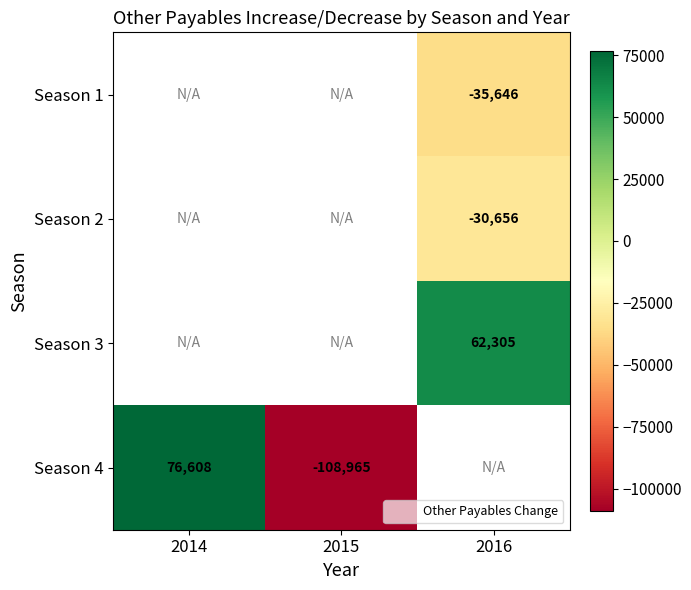

How many negative values does the Season 2 series have?

1